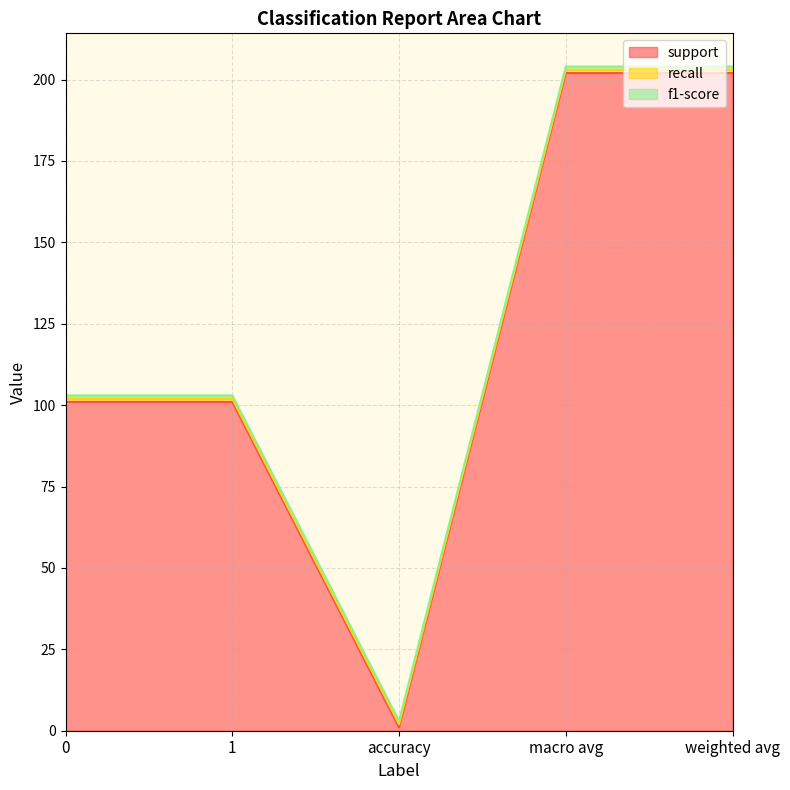

Is it true that support equals 202 at weighted avg?

True